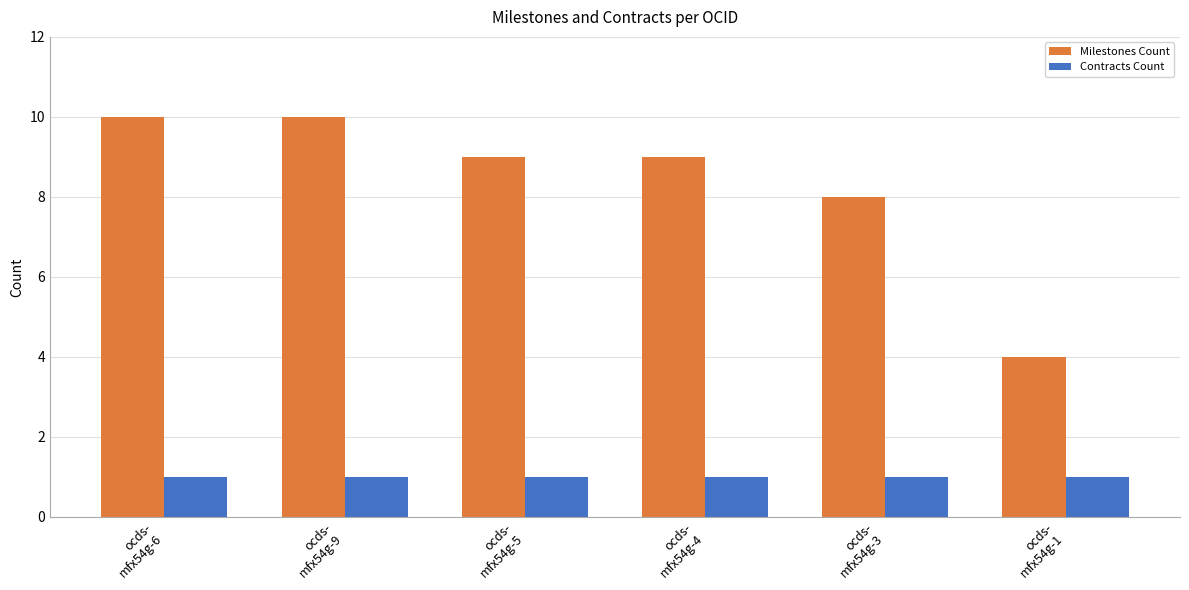

What is the approximate value of Contracts Count at ocds-
mfx54g-6?

1